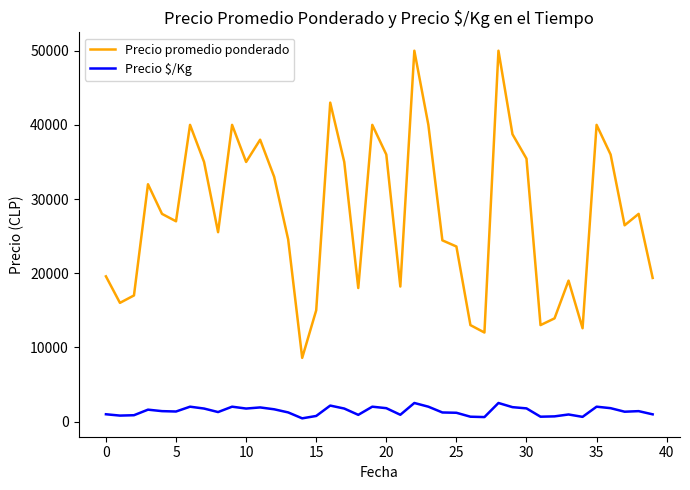

Which series has the largest range (max minus min)?

Precio promedio ponderado